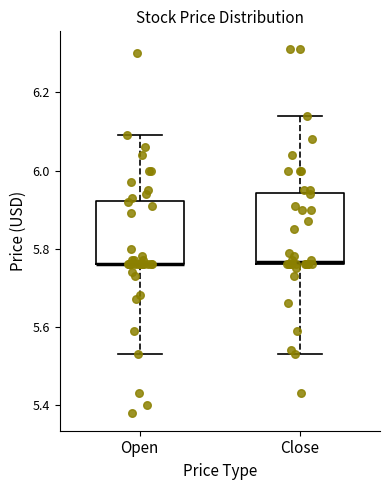

Where is the lower edge of the box for Close on the y-axis? The values are not printed on the chart, so give them approximately, as read against the axis.

5.76